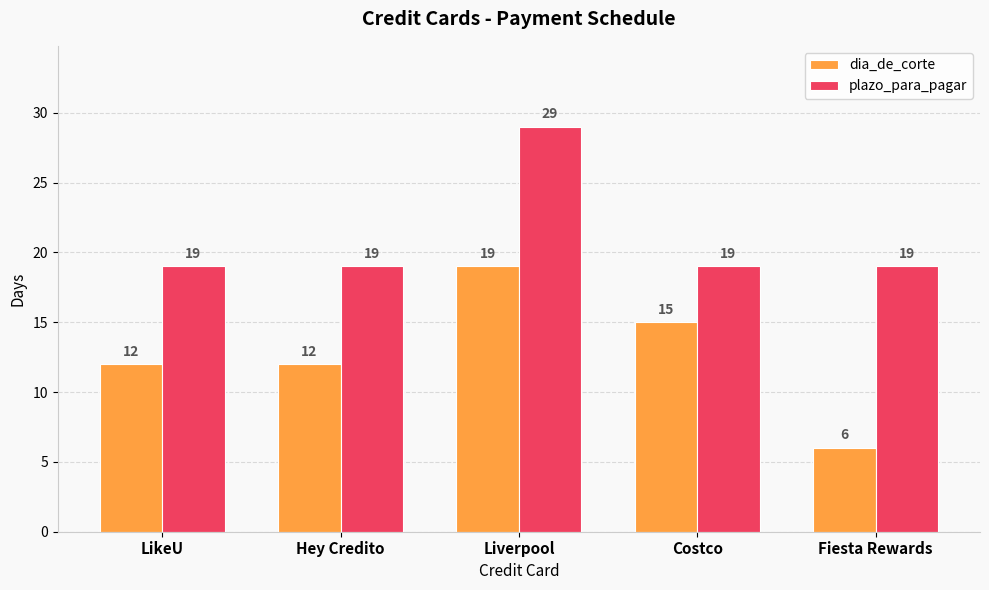

True or false: plazo_para_pagar has a value of 19 at LikeU.

True